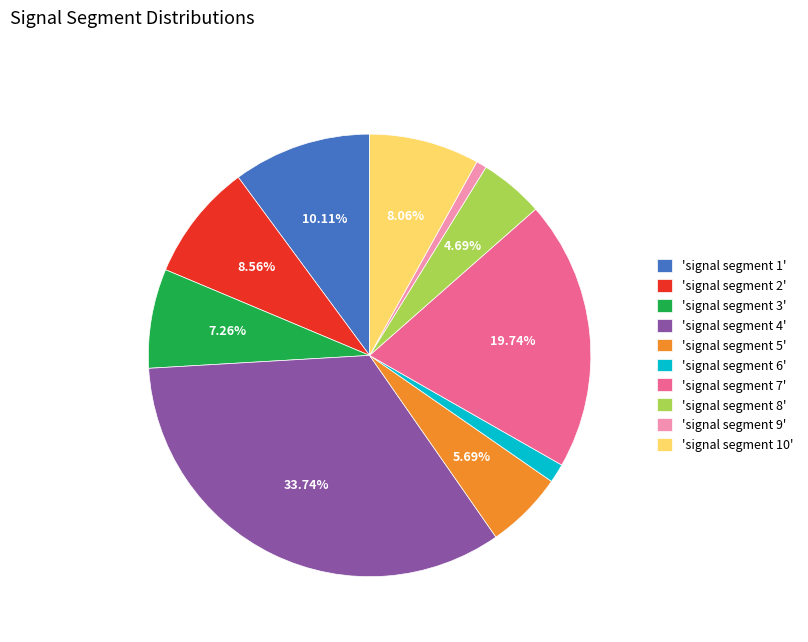

Is 'signal segment 4' the majority of the pie?

No